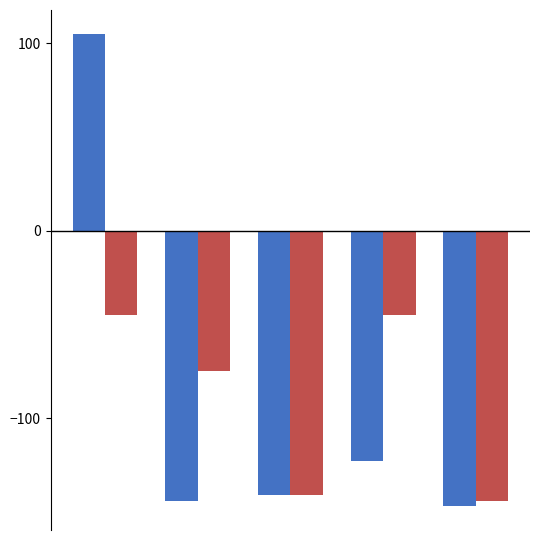

What is the smallest value displayed?

-147.0